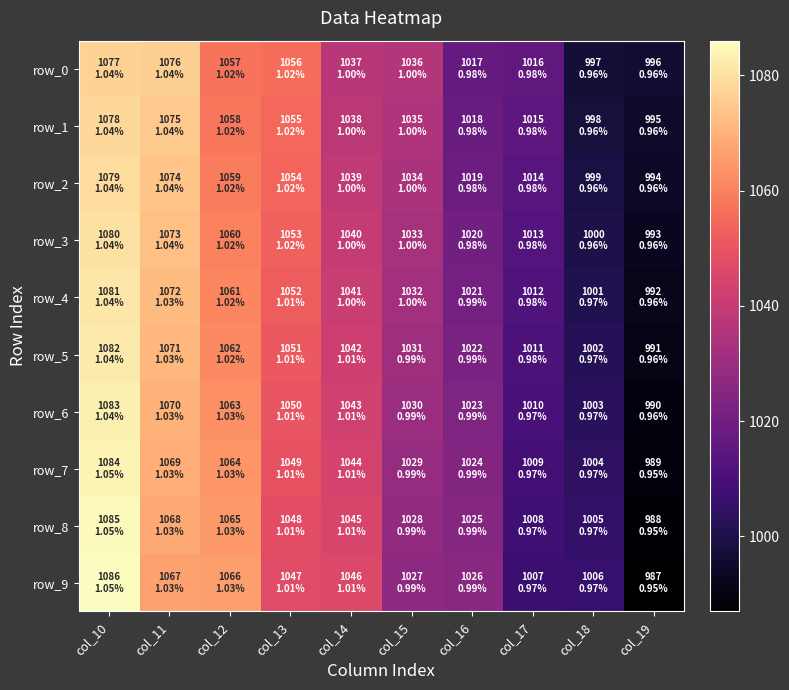

At how many categories does at least one series exceed 1053?

4